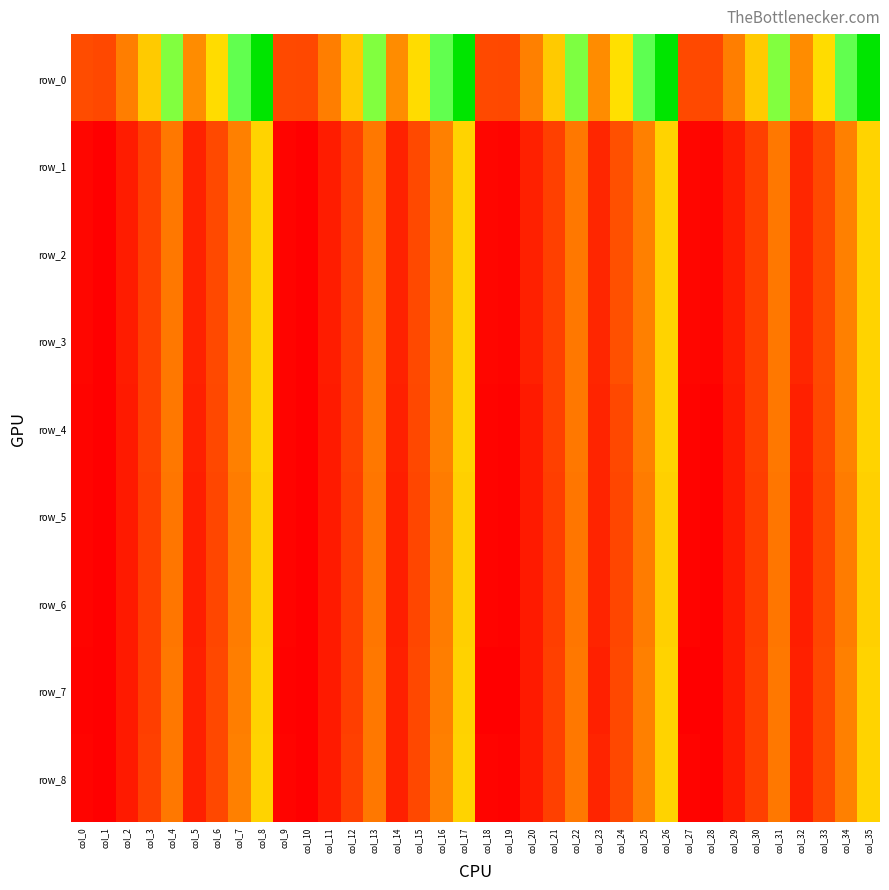

List the series in order of their peak value, highest first.

row_0, row_1, row_2, row_3, row_4, row_8, row_7, row_5, row_6